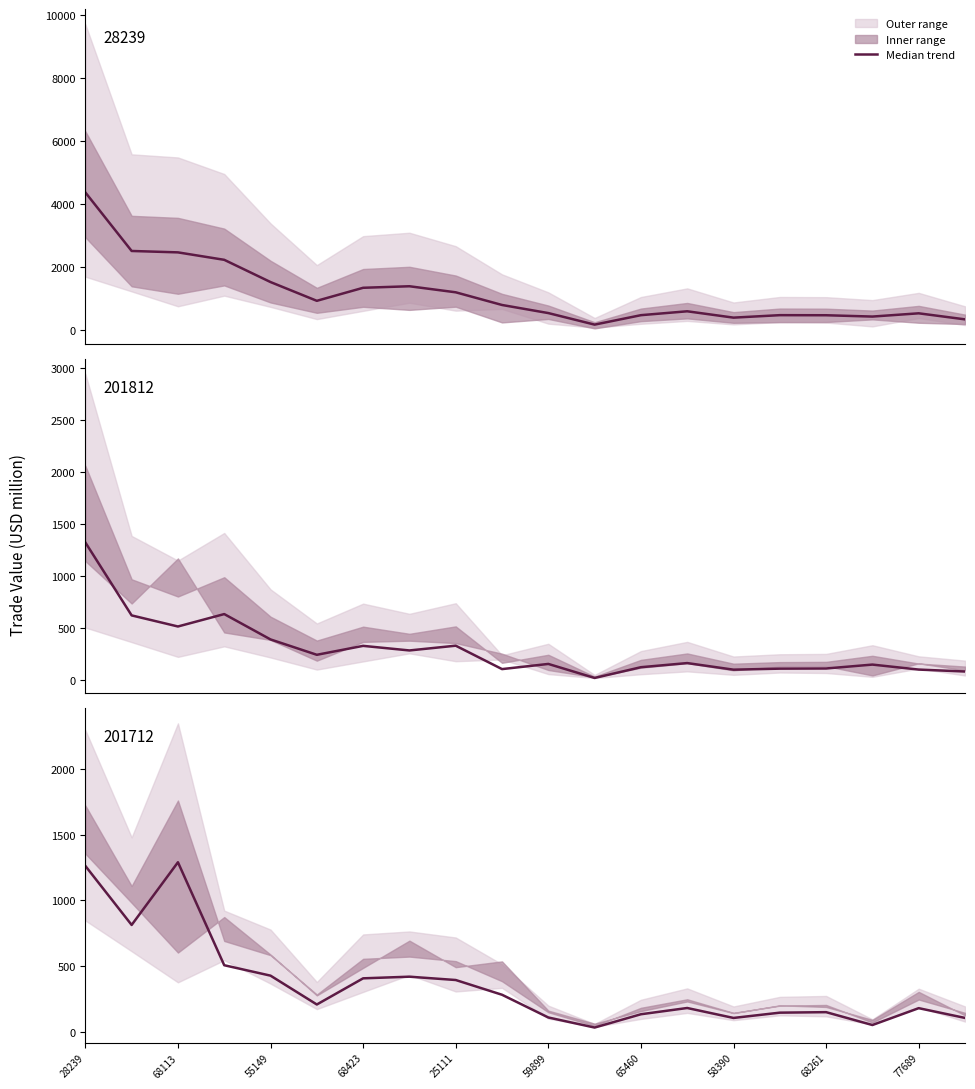

What is the minimum value shown in the chart?

33.6